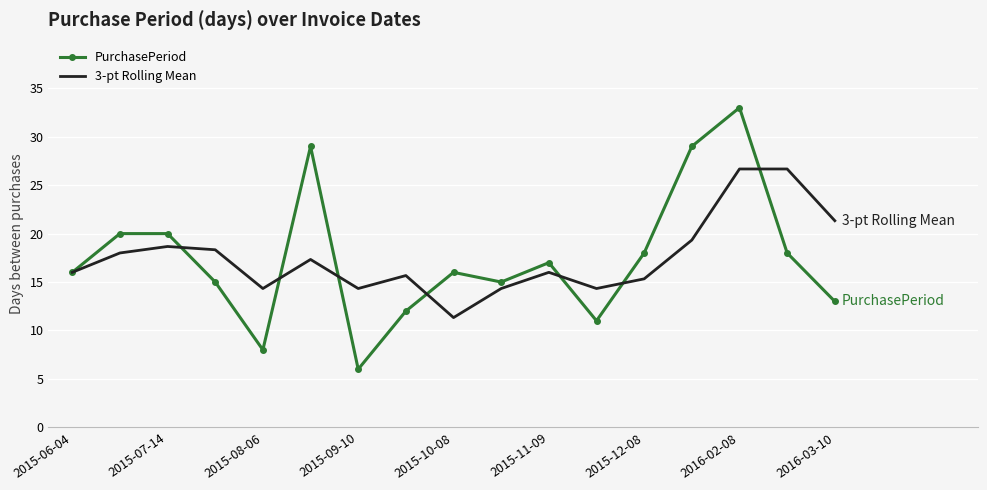

Which series has the widest spread of values?

PurchasePeriod